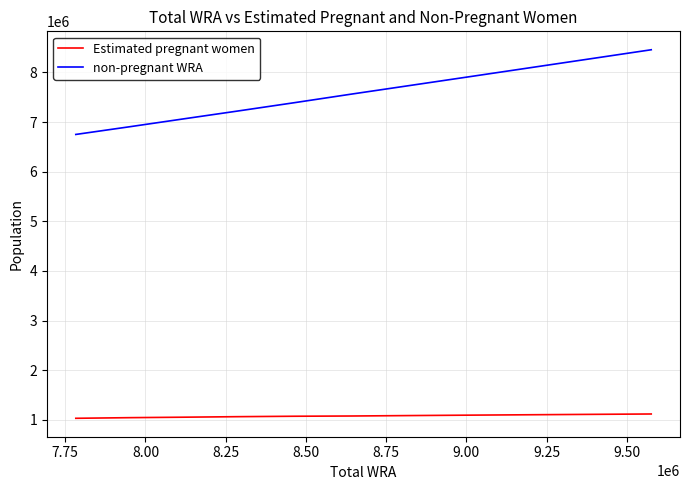

Rank the series by their average value, from highest to lowest.

non-pregnant WRA, Estimated pregnant women